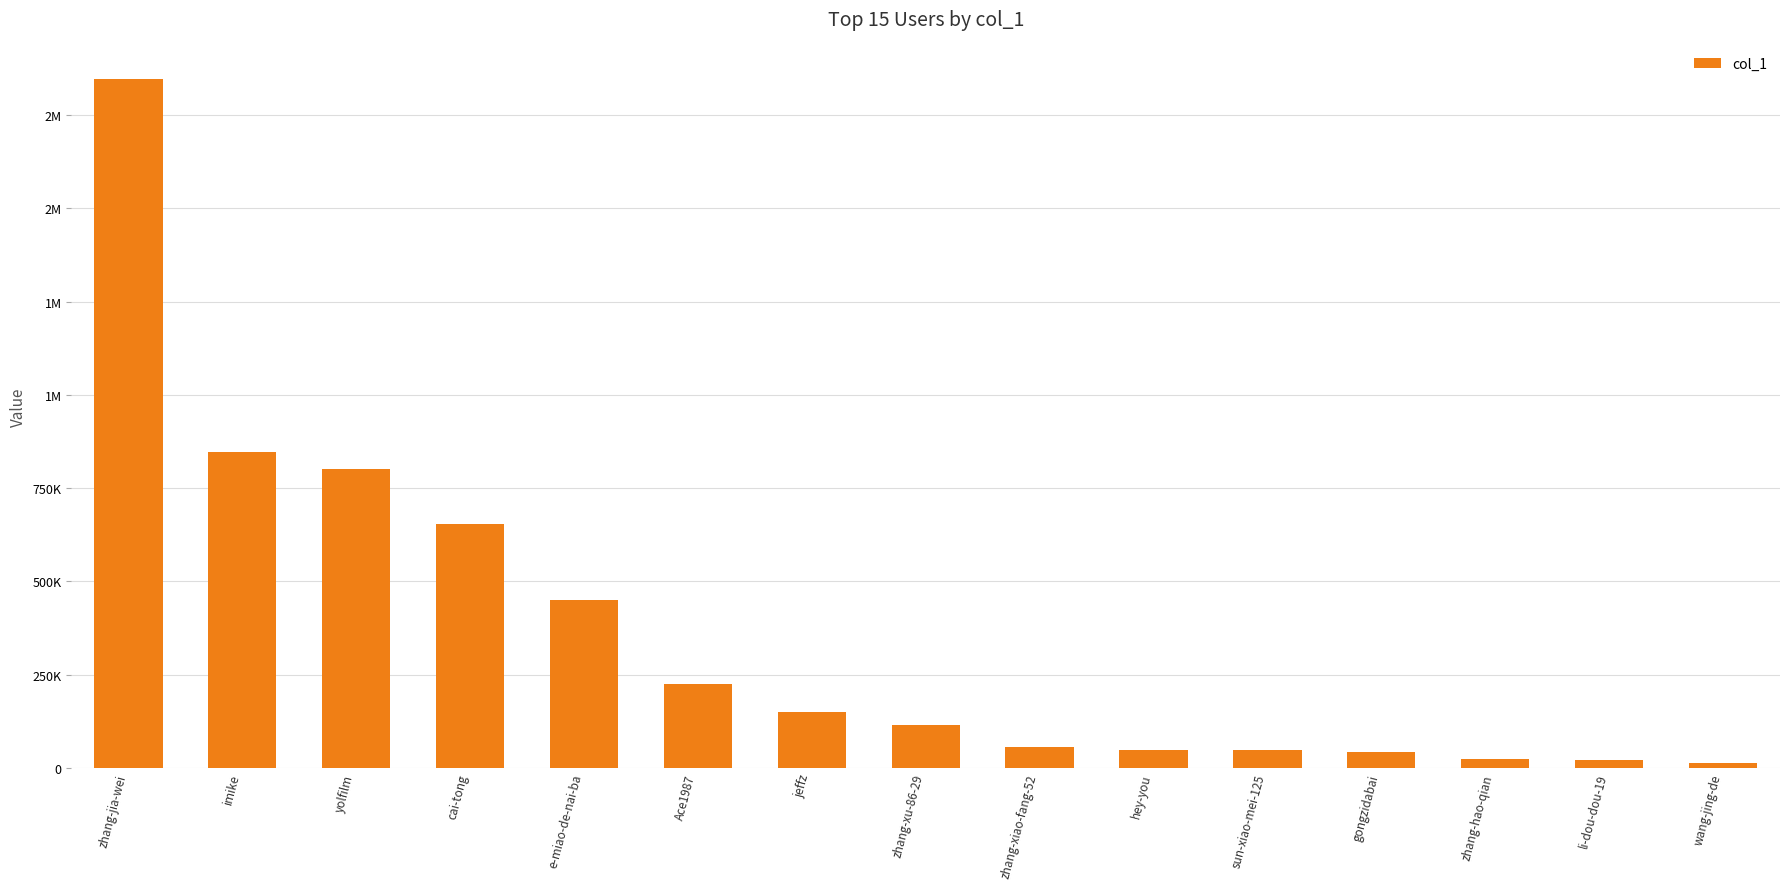

What is the label of the 7th bar from the left?

jeffz